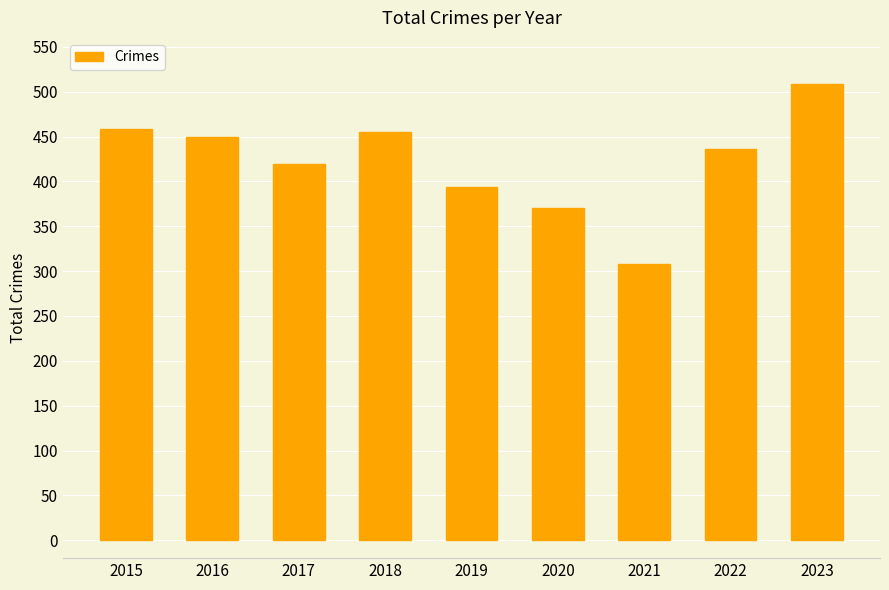

Are the bars horizontal?

No